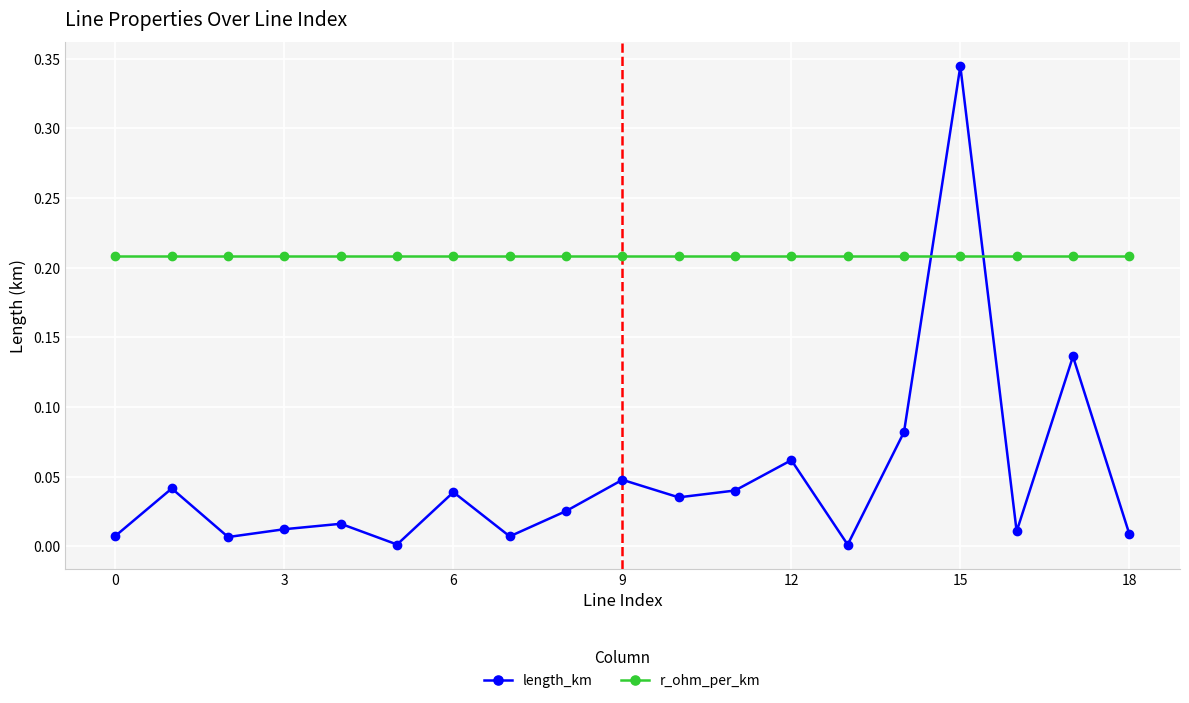

True or false: length_km has more than 1 points higher than both neighbors.

True